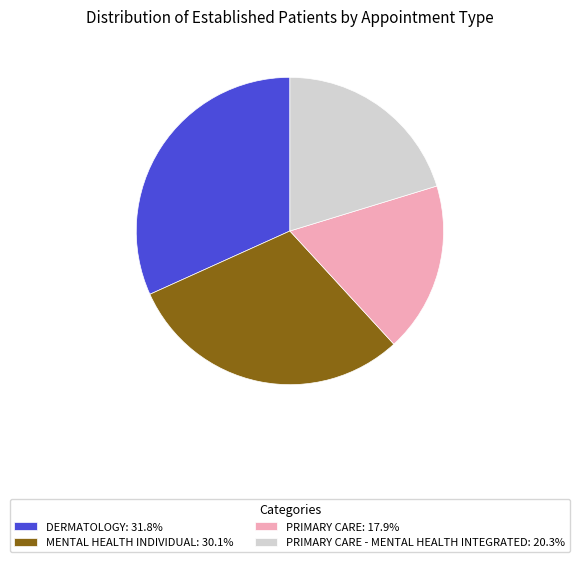

Is there a majority slice in this chart?

No